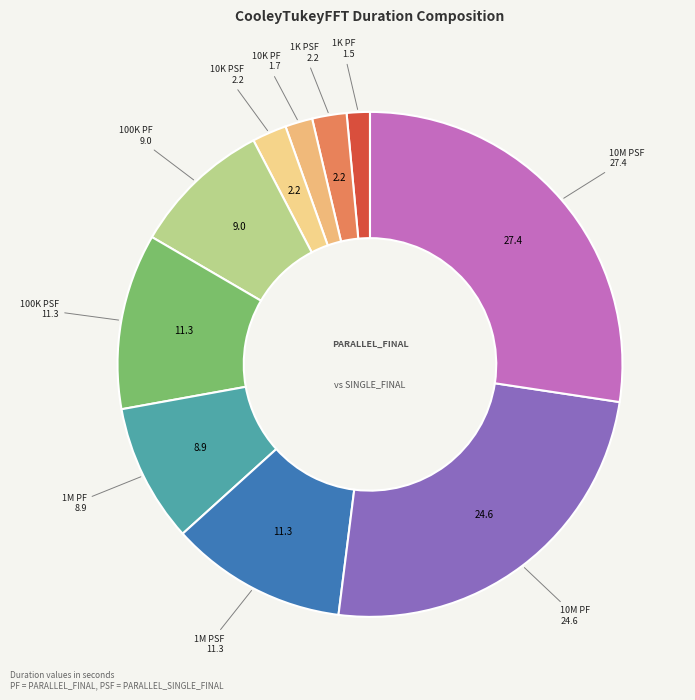

How many segments does this pie chart have?

10